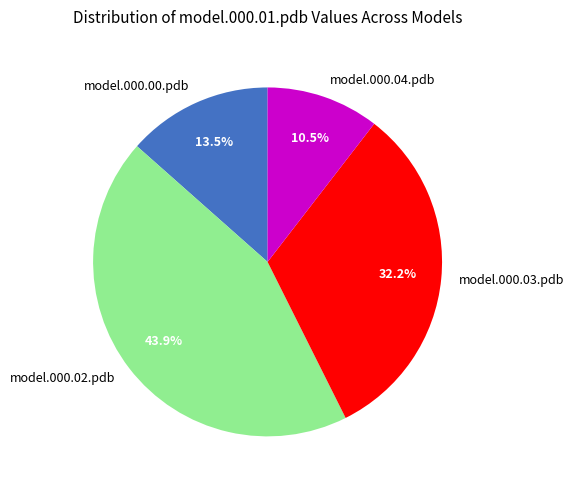

How many slices are in this pie chart?

4